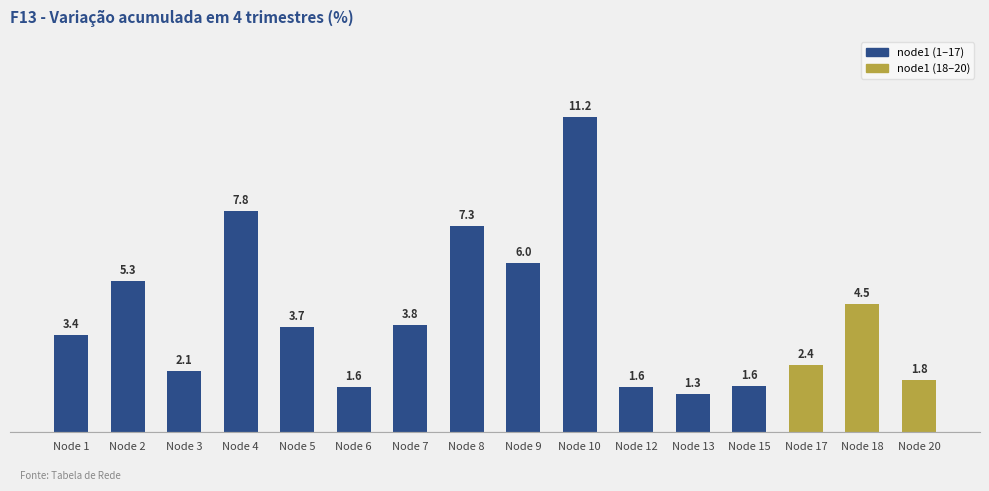

At which category does the chart reach its minimum across all series?

Node 13